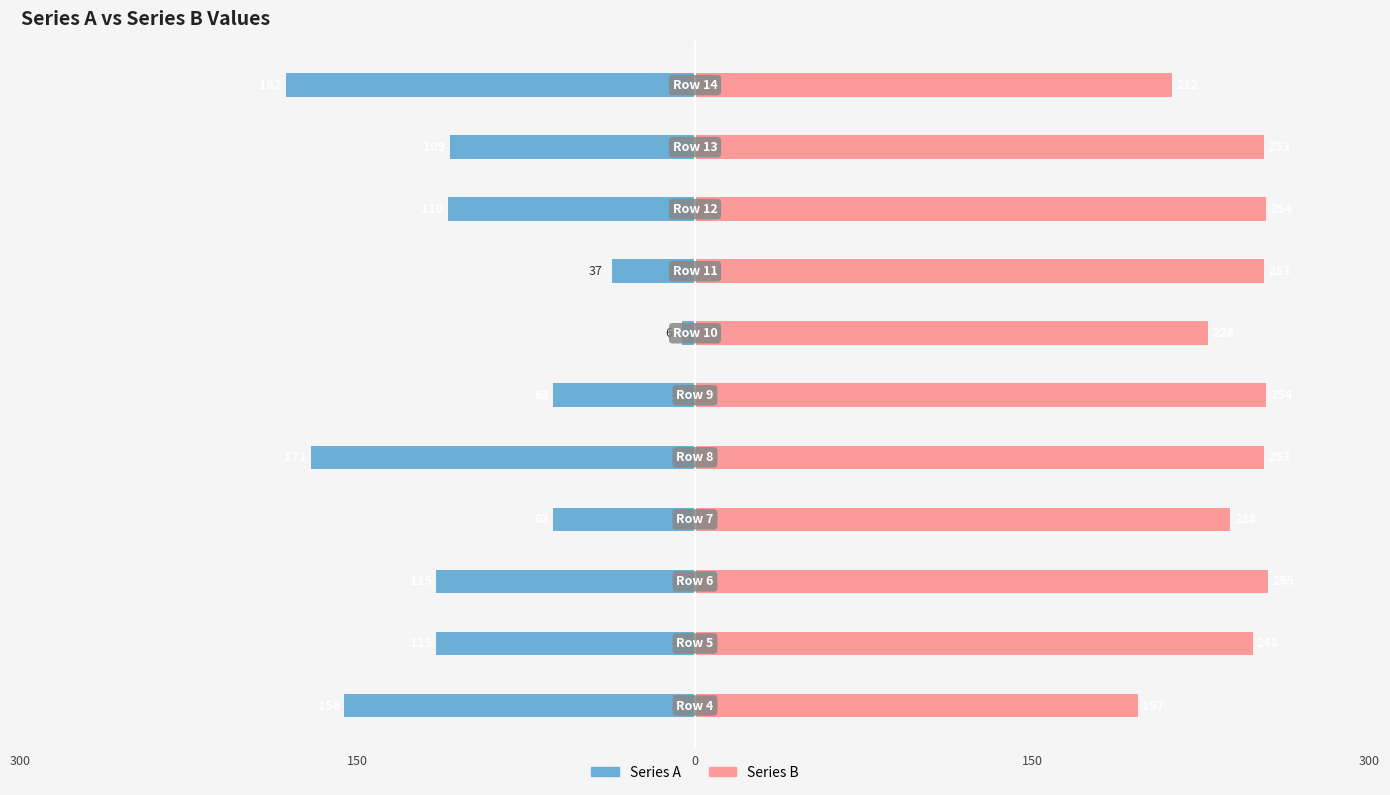

The Series A series shows -186 at 9. True or false?

False